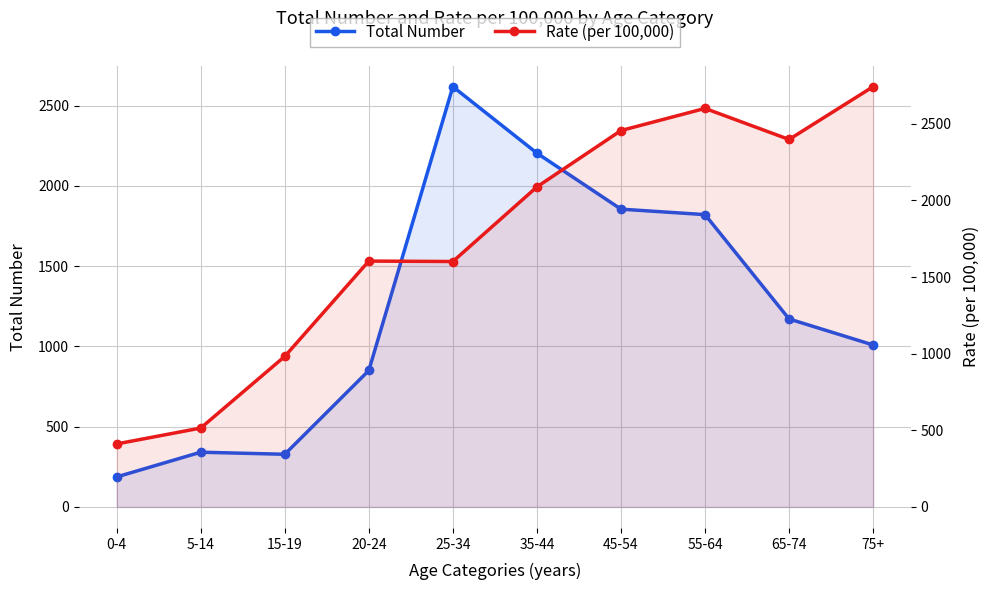

What is the value of the Total Number point at the 1st from the left?

187.0